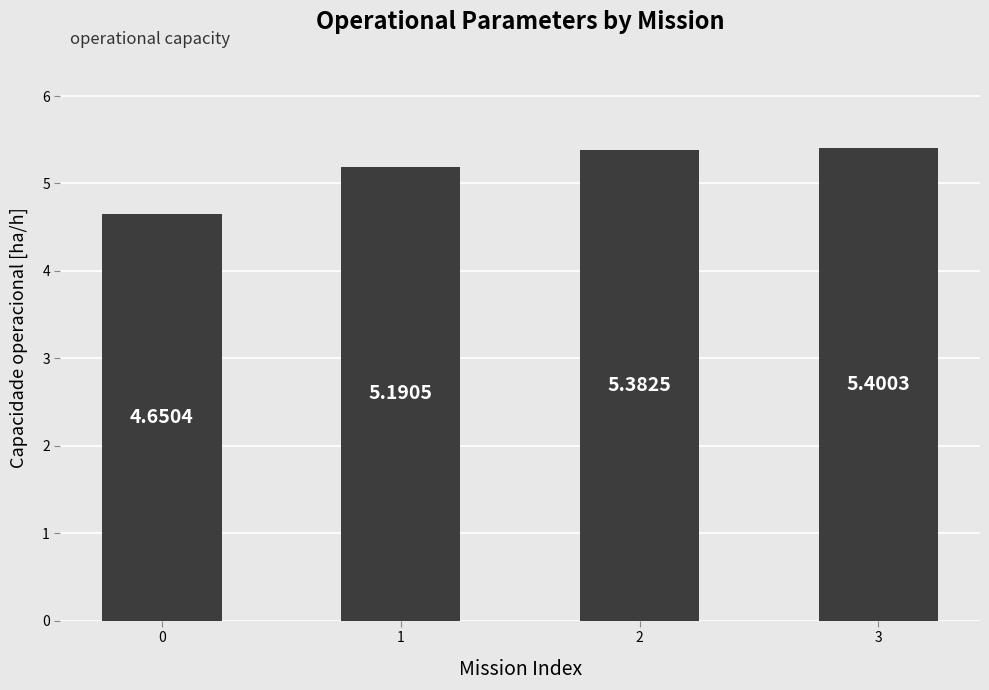

At which label does the data first exceed 5?

1